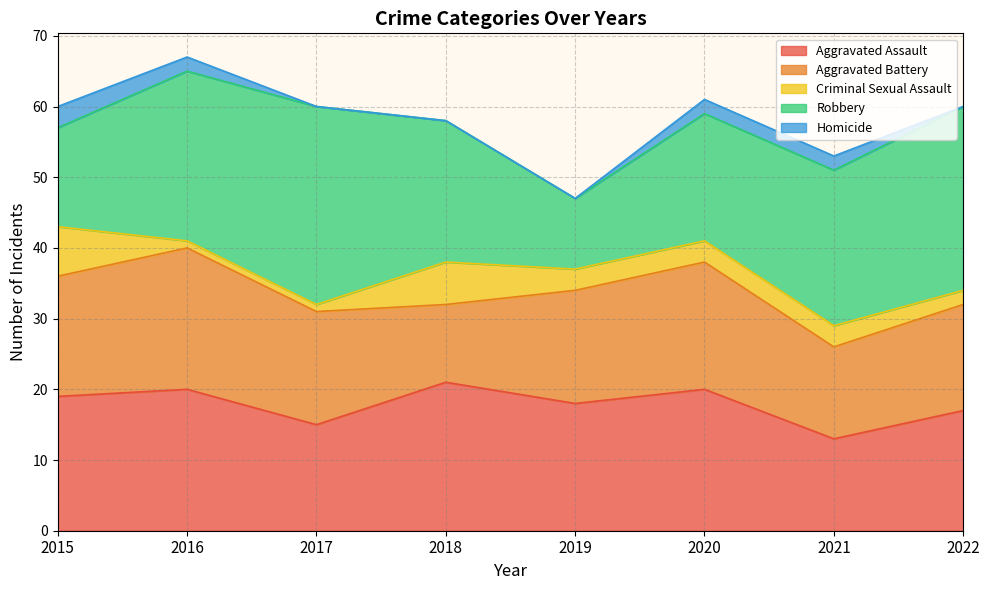

What is the difference between the highest and lowest values at 2017?

28